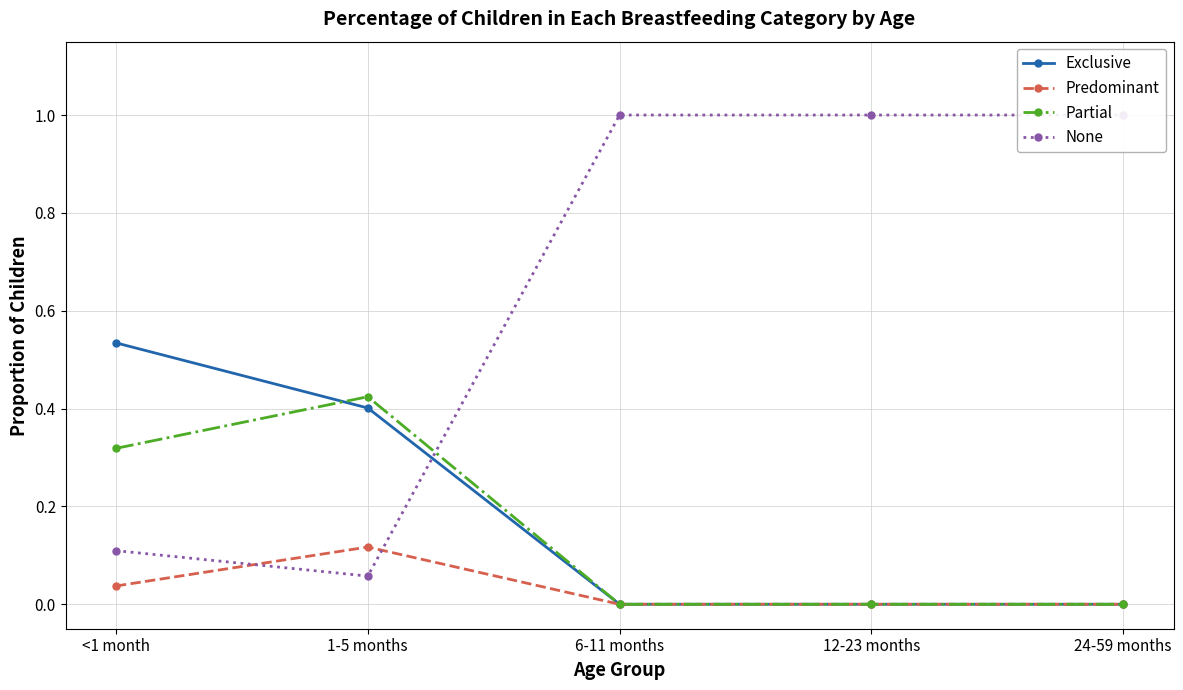

At which label is None closest to 0?

1-5 months